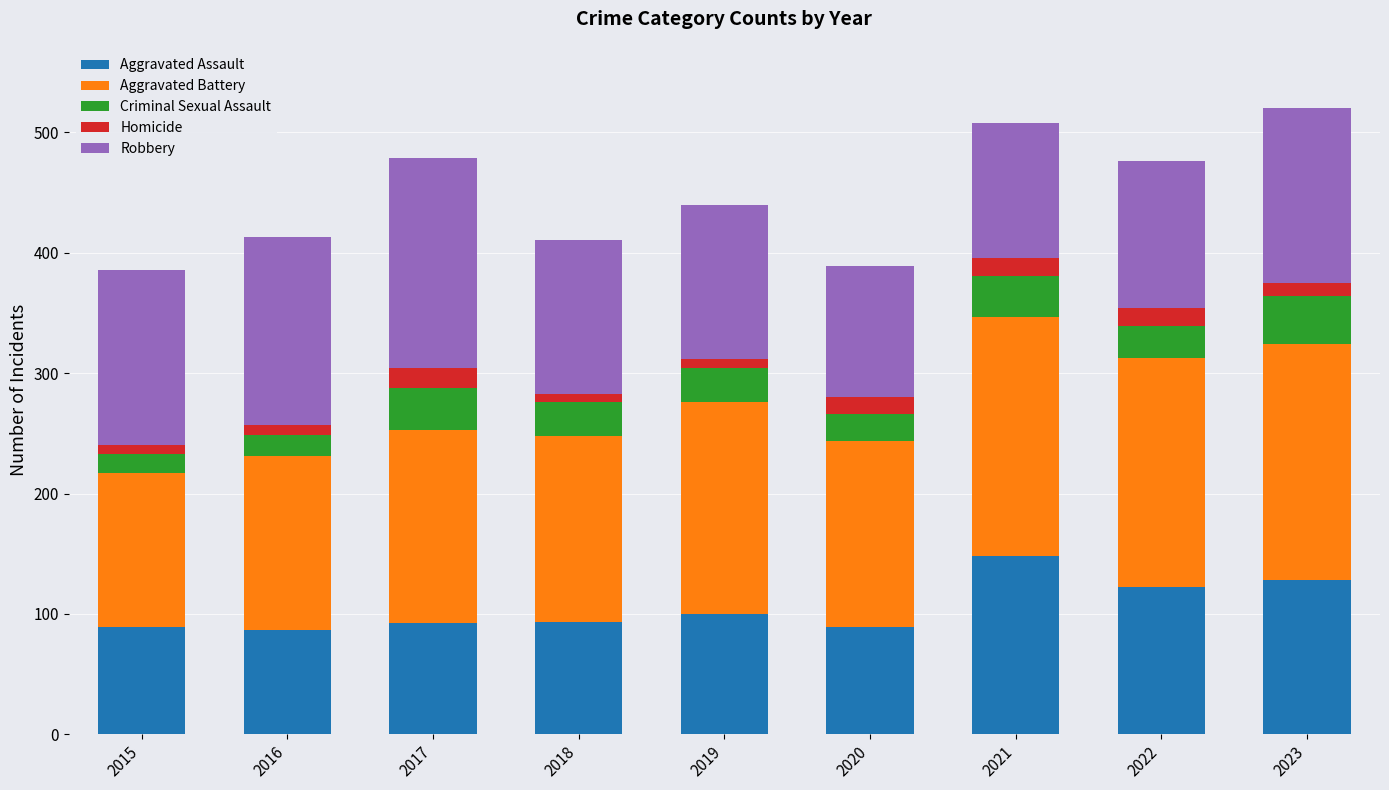

What is the total value across all series at 2022?

476